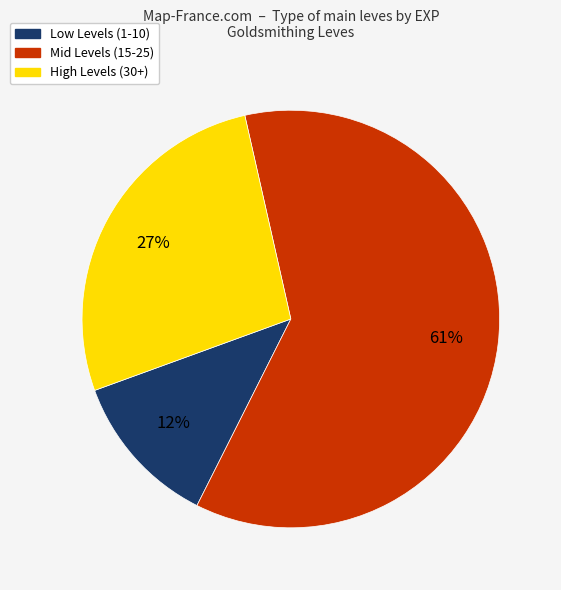

Does any single category account for the majority?

Yes